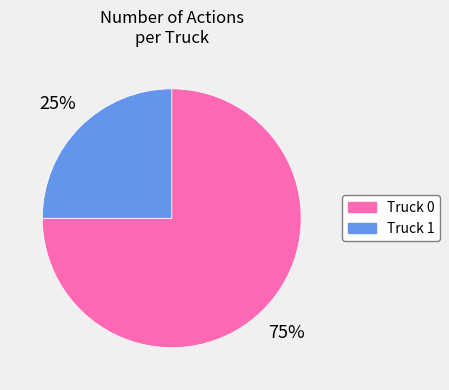

Count the number of slices in the pie.

2